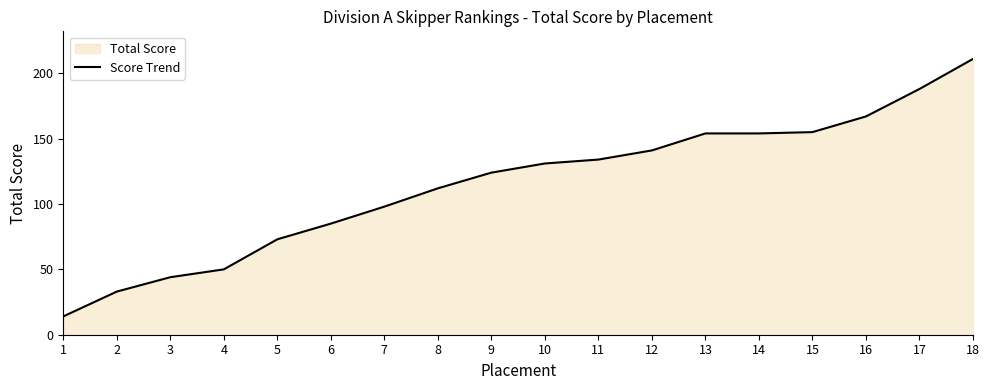

How many values are below 131?

9